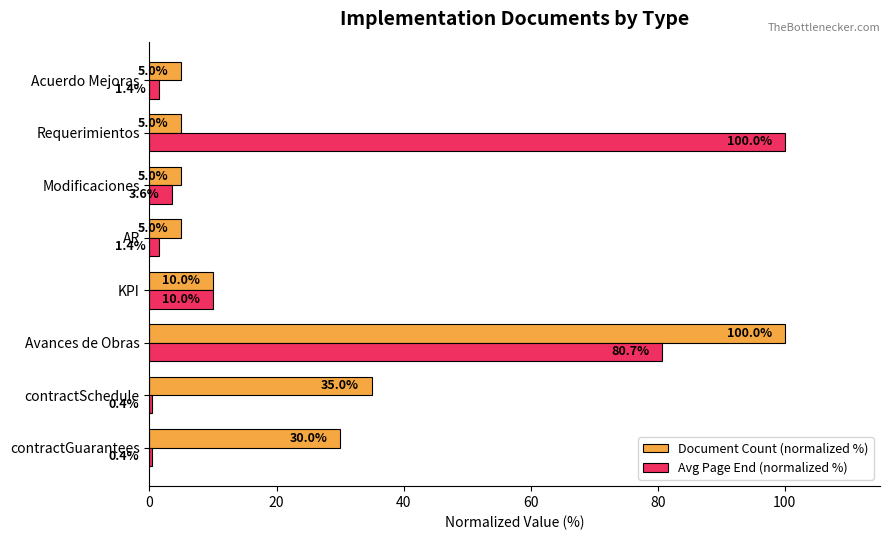

Is it true that Avg Page End (normalized %) equals 3.6 at Modificaciones?

True